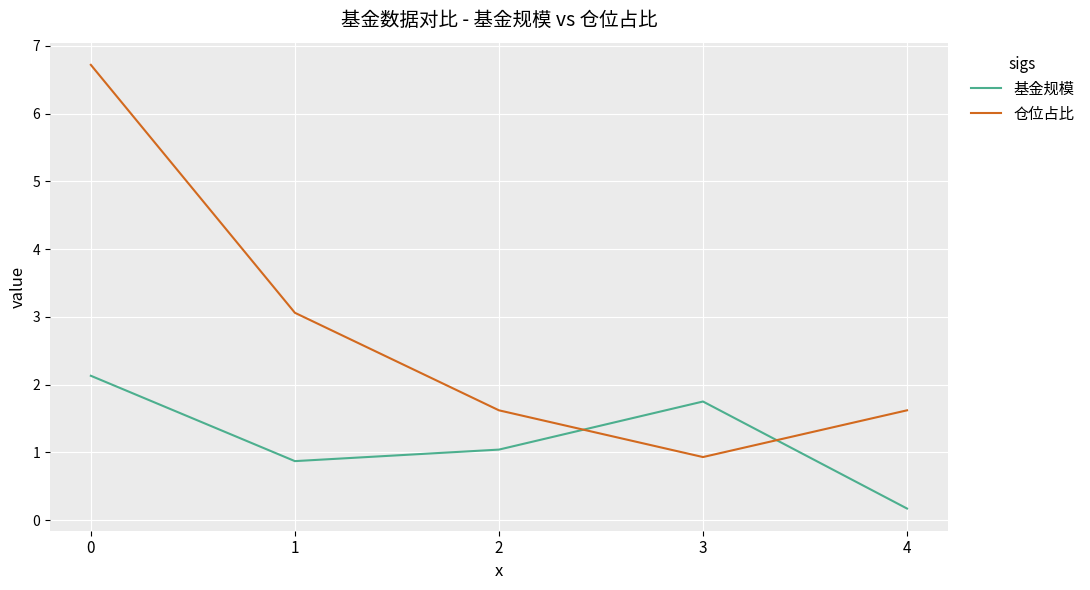

Does the chart have visible grid lines?

Yes